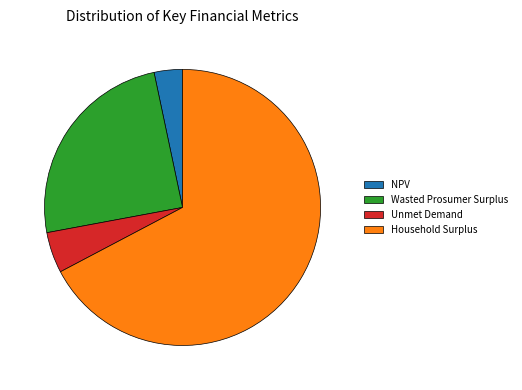

Which slice is the smallest?

NPV